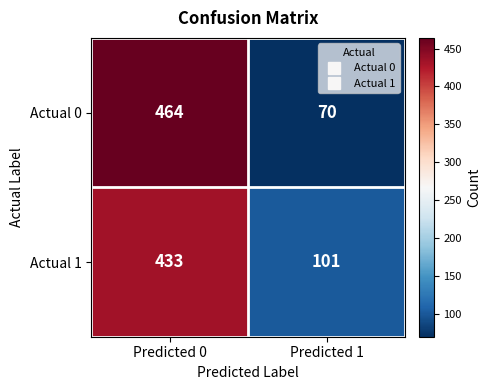

What is the maximum value shown in the chart?

464